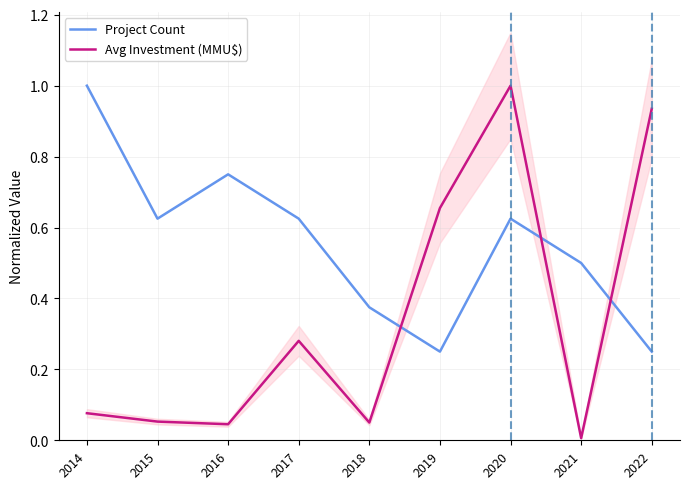

How many times do Avg Investment (MMU$) and Project Count cross each other?

3